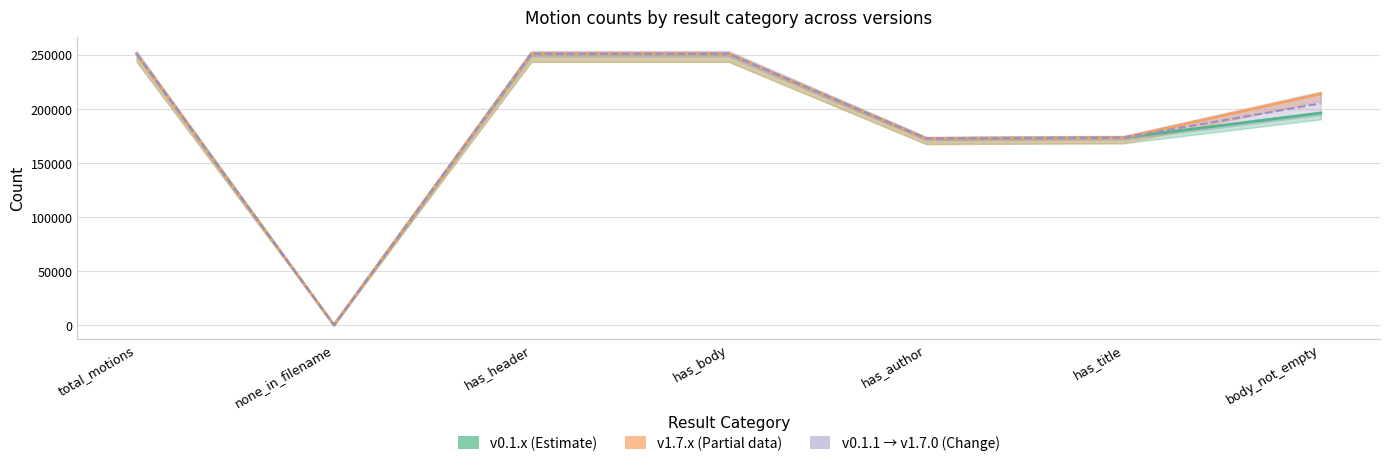

Does the chart display data point markers on the line(s)?

No